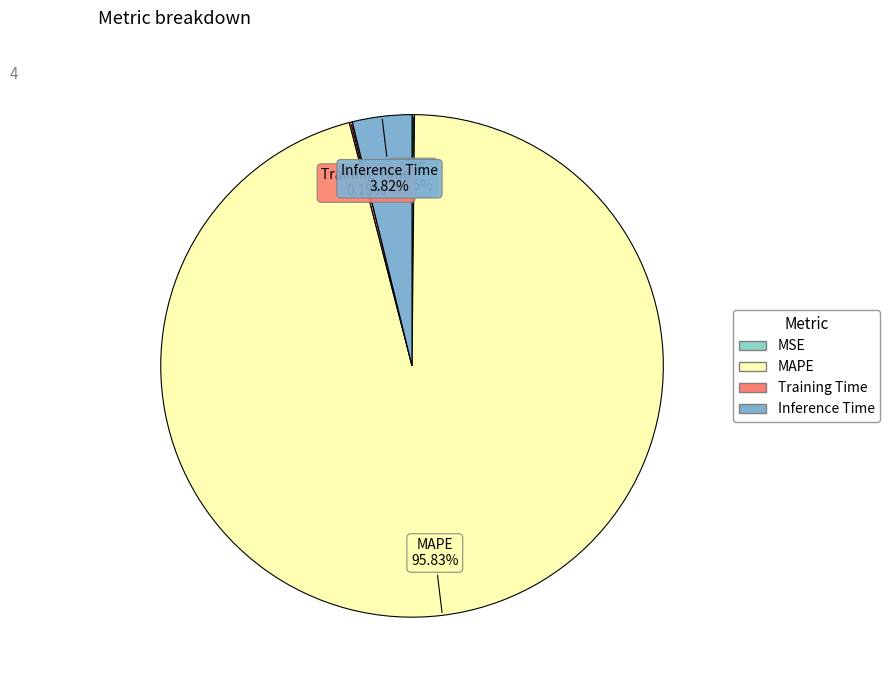

True or false: MAPE accounts for 82% of the total.

False